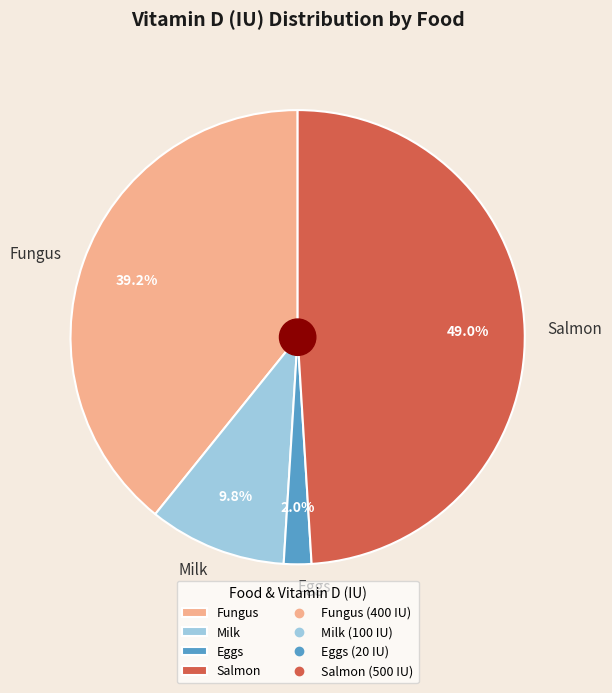

How many segments does this pie chart have?

4